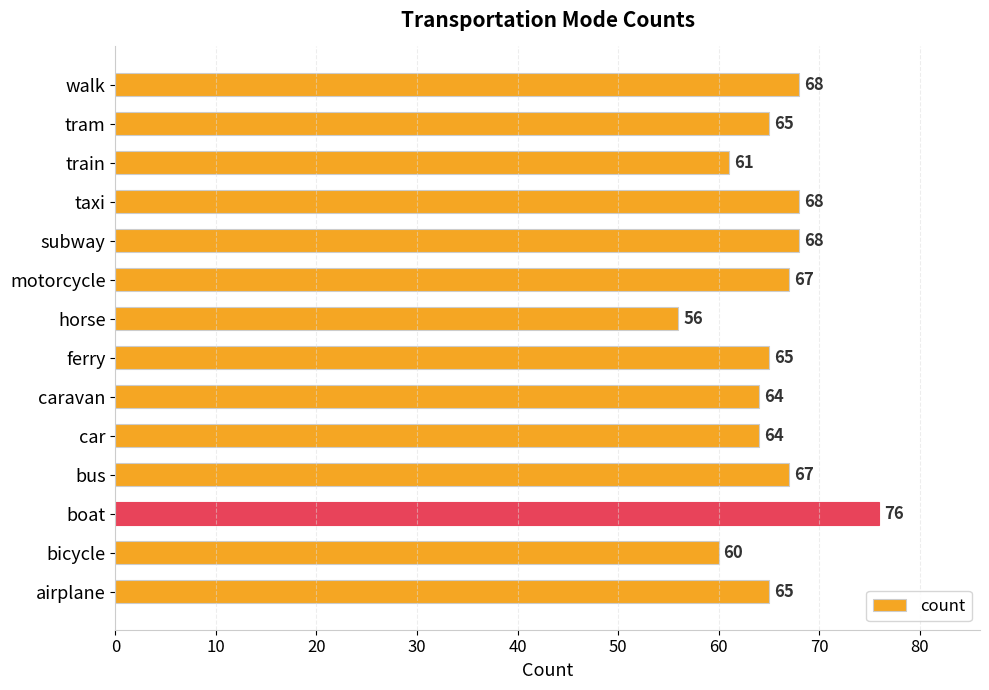

Approximately how many times larger is the value at subway compared to motorcycle?

1.0